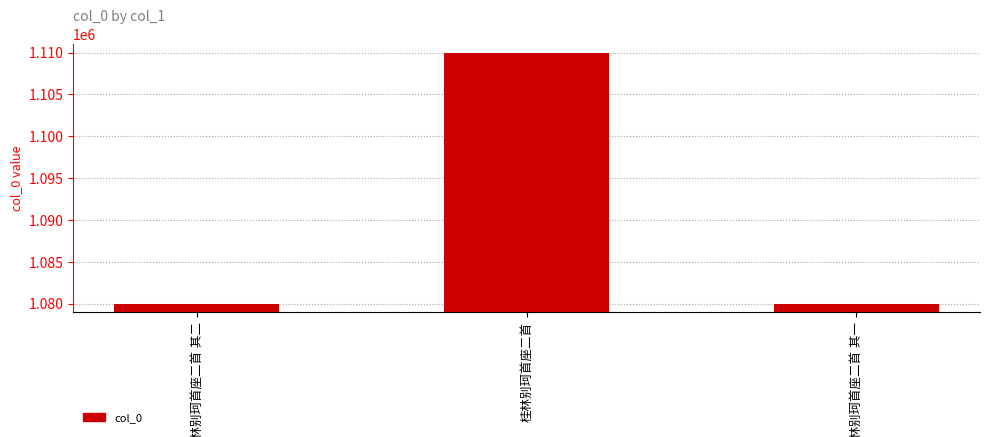

What is the value of the 3rd bar from the left?

1079924